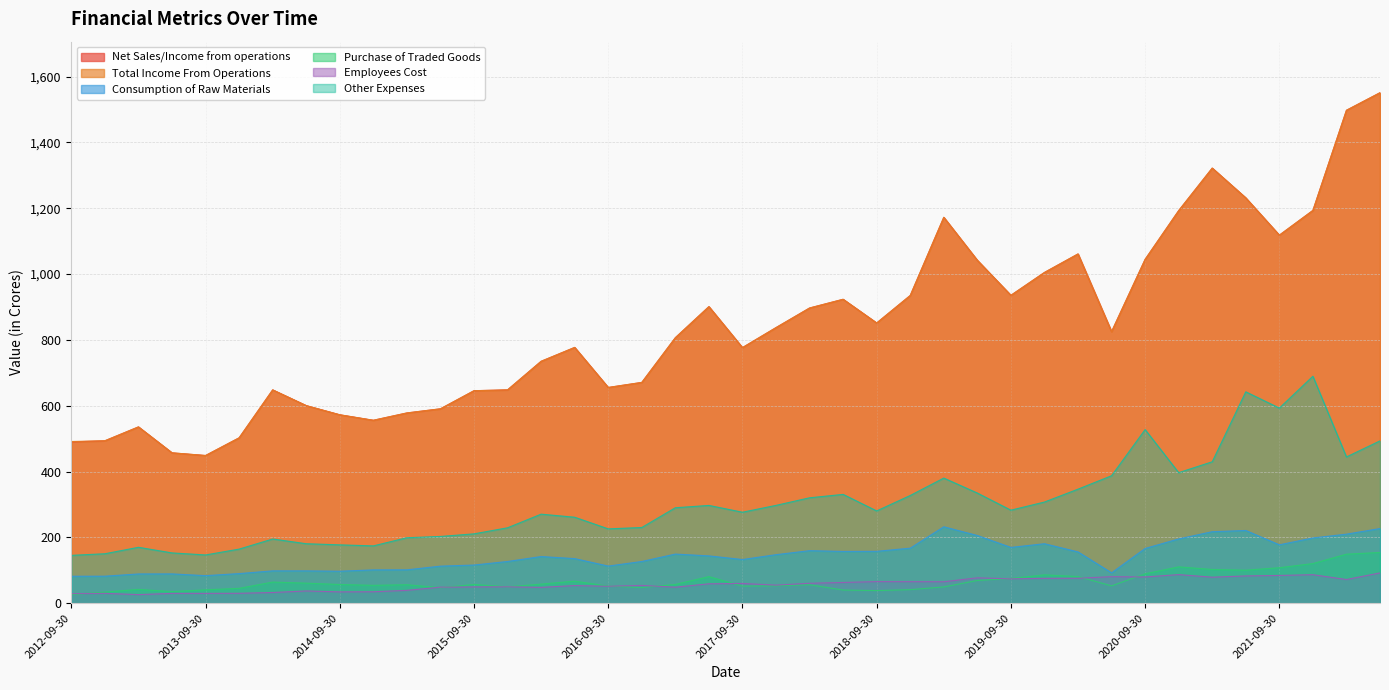

The Purchase of Traded Goods series shows 161.5 at 2021-09-30. True or false?

False